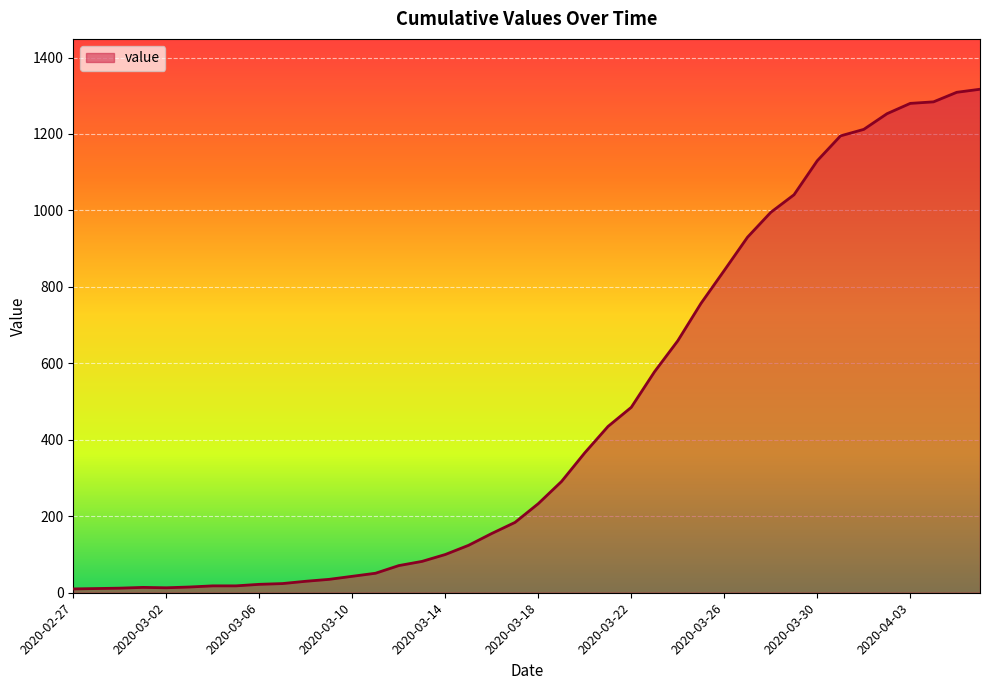

What is the maximum value shown in the chart?

1317